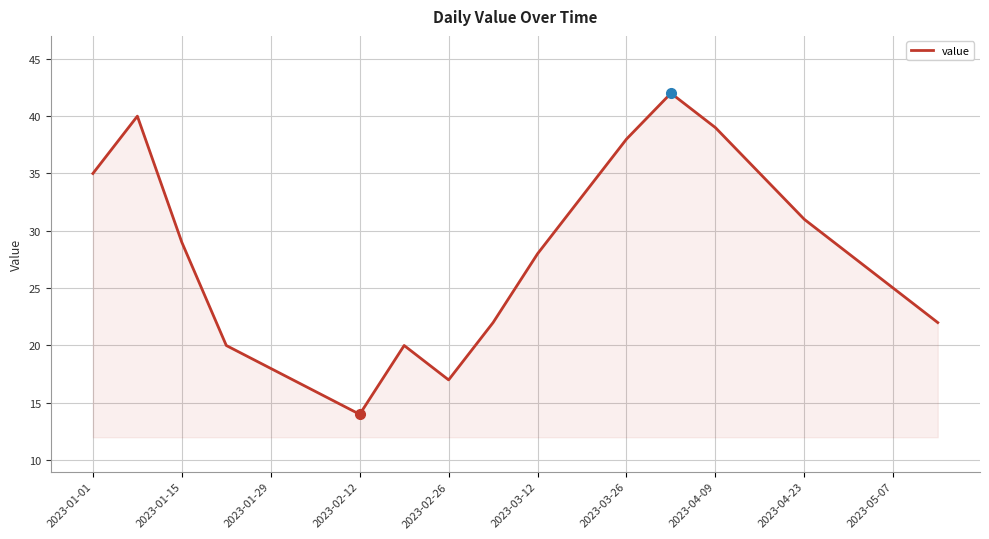

What is the minimum value shown in the chart?

14